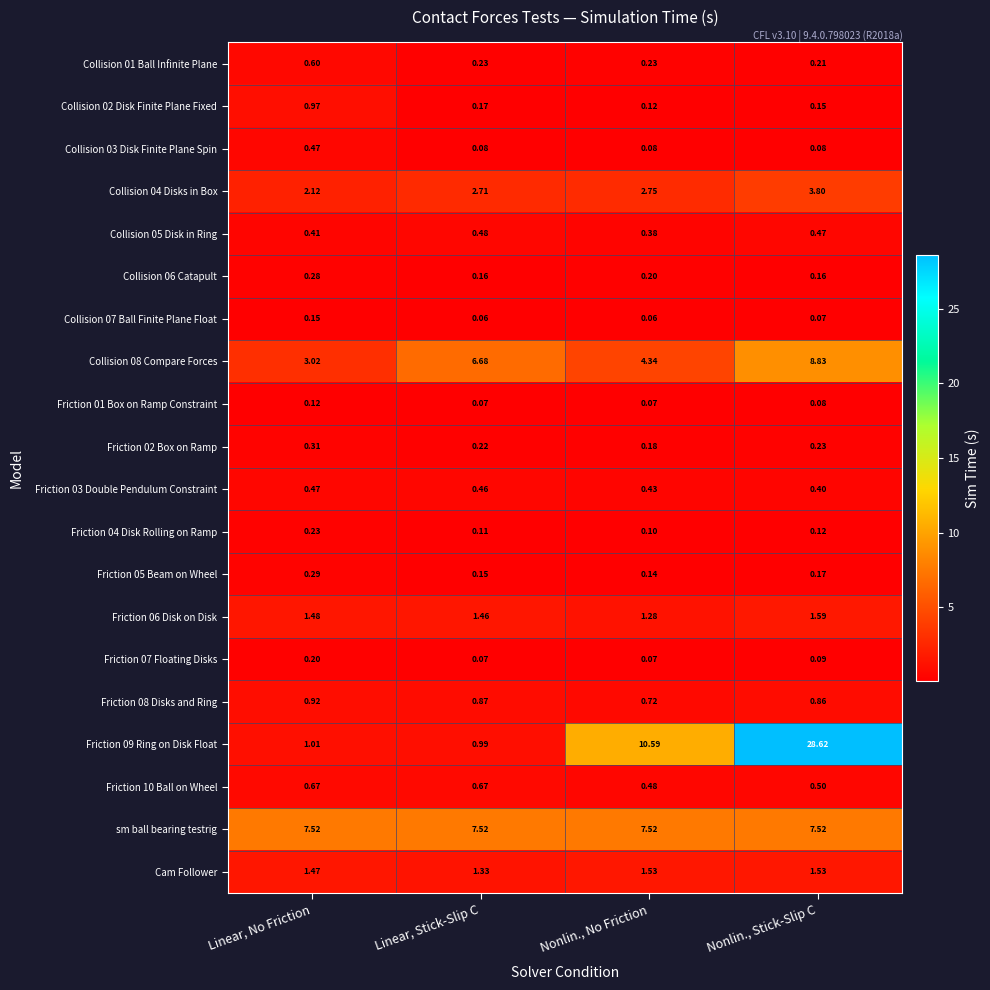

List the labels in order of Collision 02 Disk Finite Plane Fixed value, largest first.

Linear, No Friction, Linear, Stick-Slip C, Nonlin., Stick-Slip C, Nonlin., No Friction